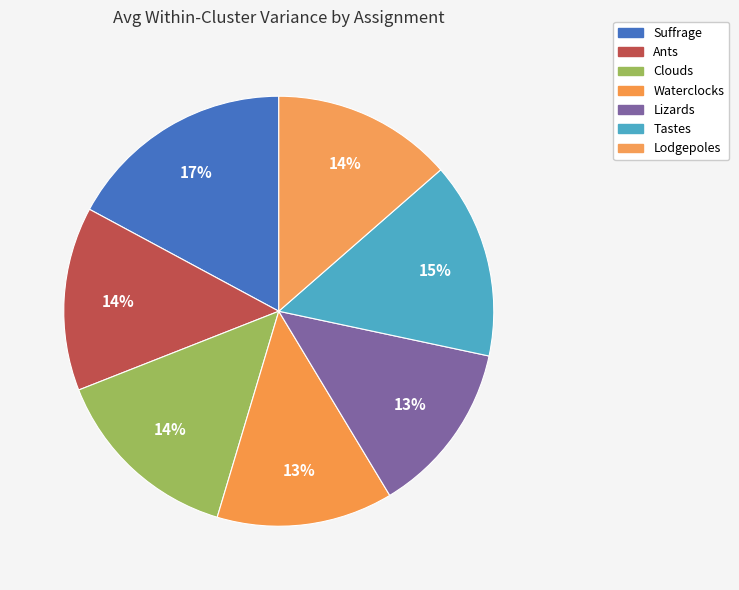

What portion of the pie excludes Lodgepoles?

86.4%